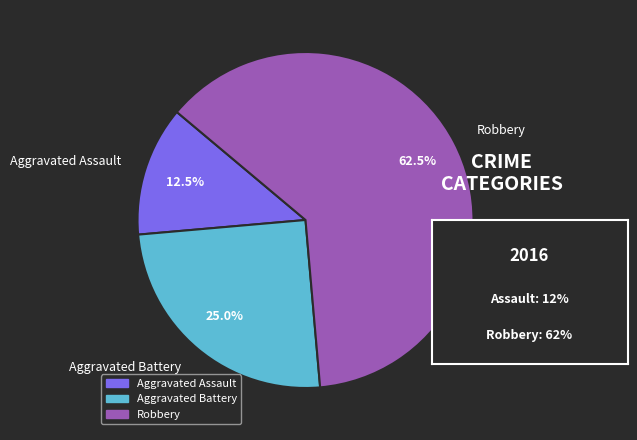

Which category has the biggest portion of the pie?

Robbery